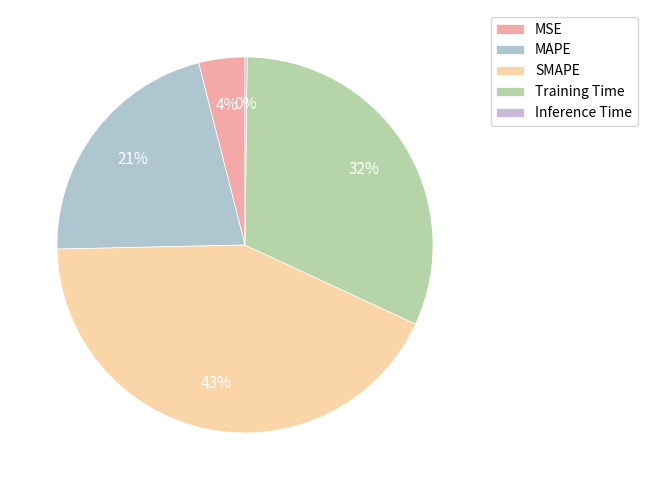

Is the sum of Inference Time and MSE greater than half?

No